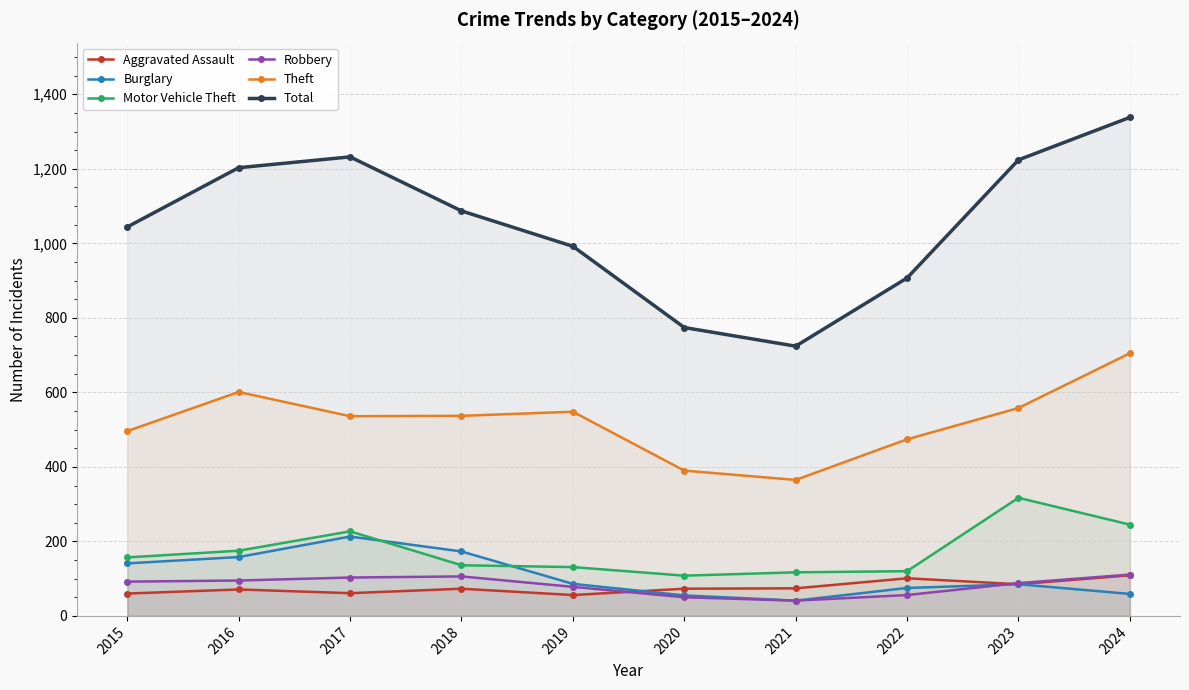

At which label is Theft closest to 535?

2017